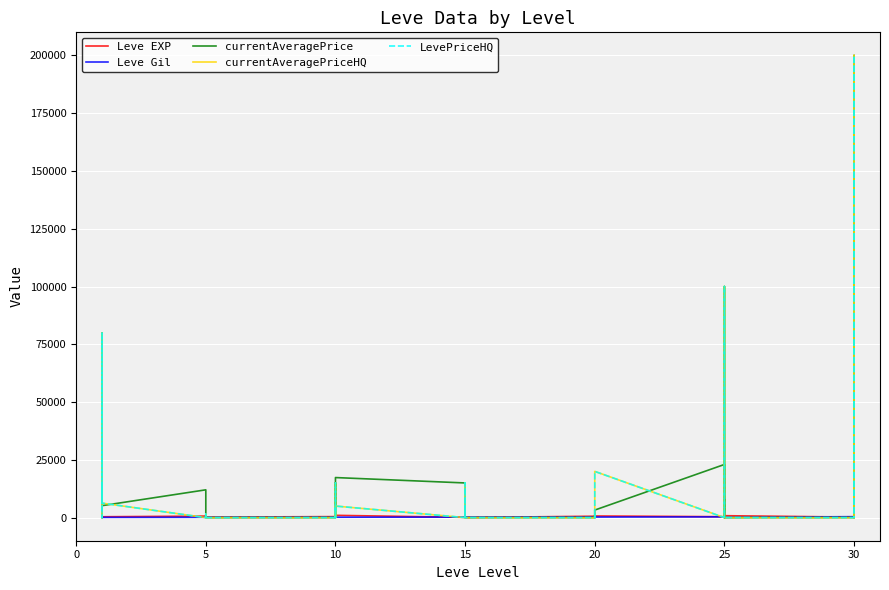

What is the difference between the maximum and minimum values in the LevePriceHQ series?

200000